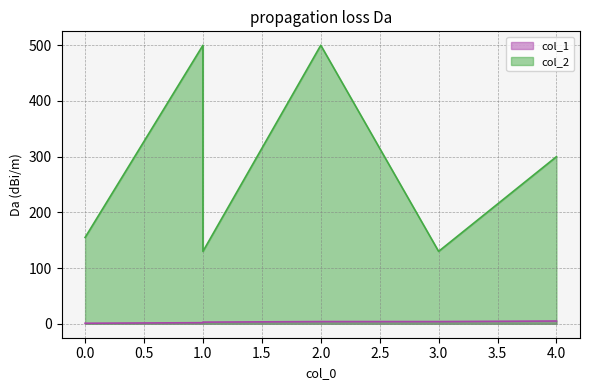

At which label is col_1 closest to 3?

1